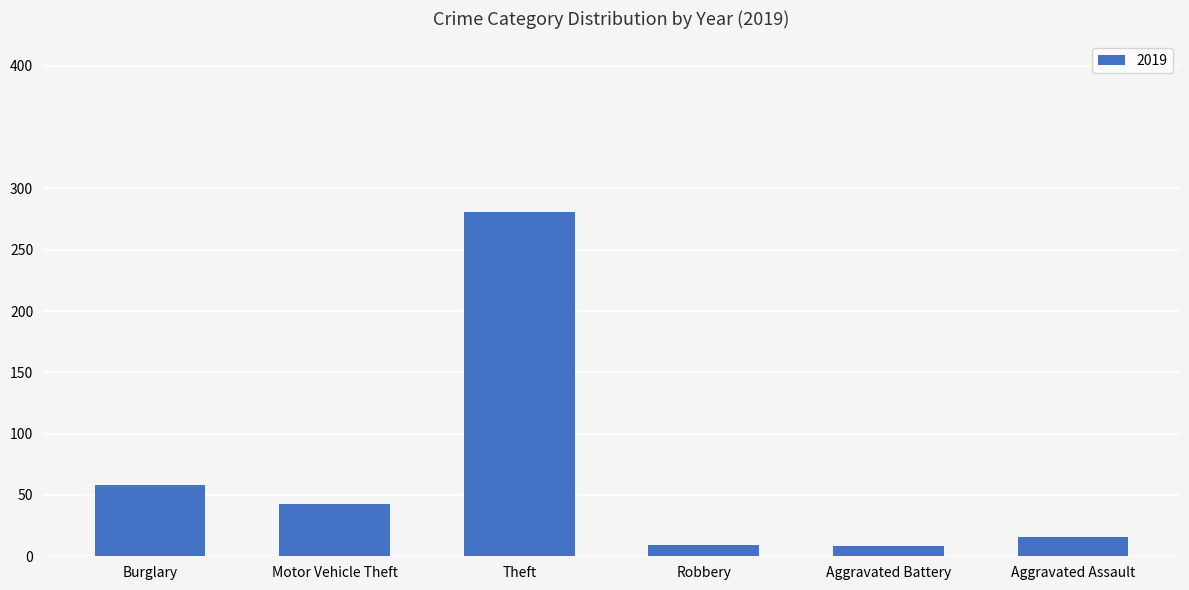

What is the label of the 4th bar from the left?

Robbery